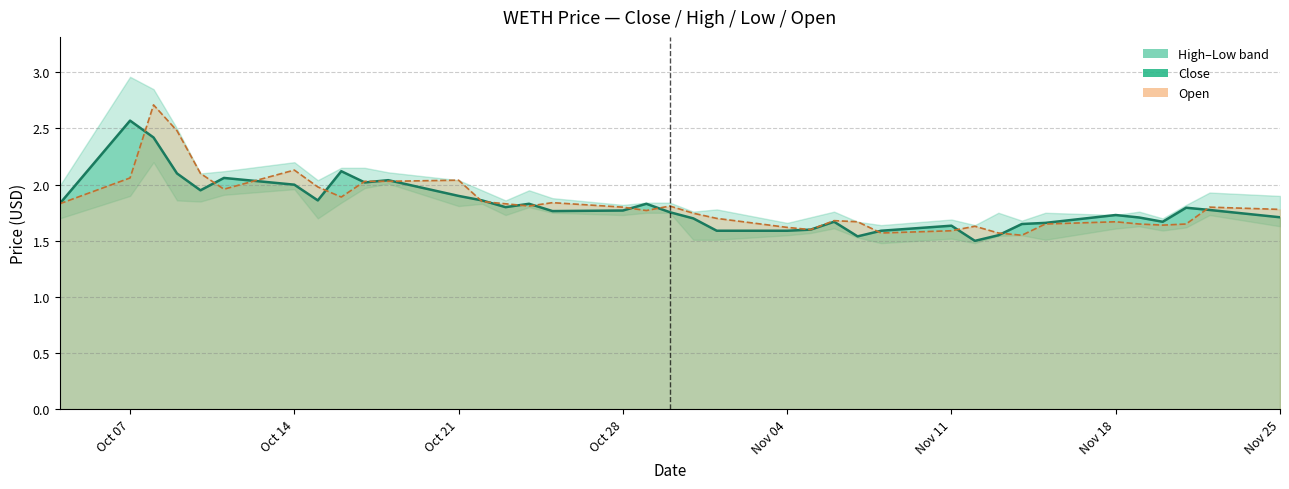

At which label does Close reach its minimum?

2024-11-12